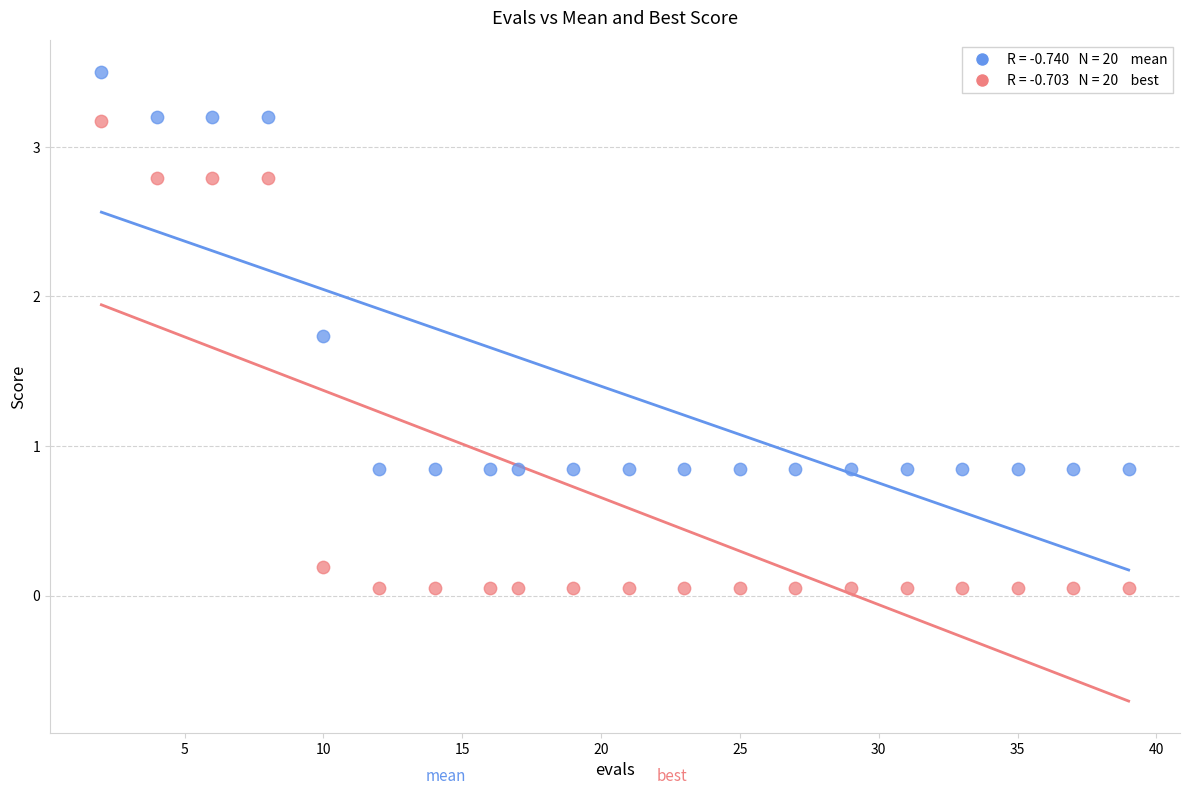

Across all data points, what is the range of Y values (max minus min)?

3.4